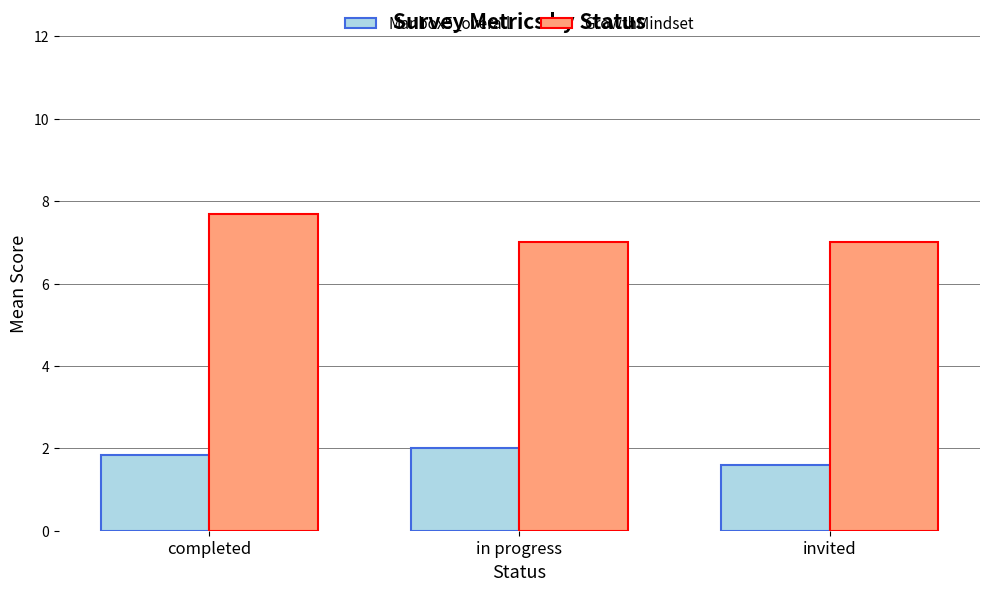

How many bars are there in each group?

2